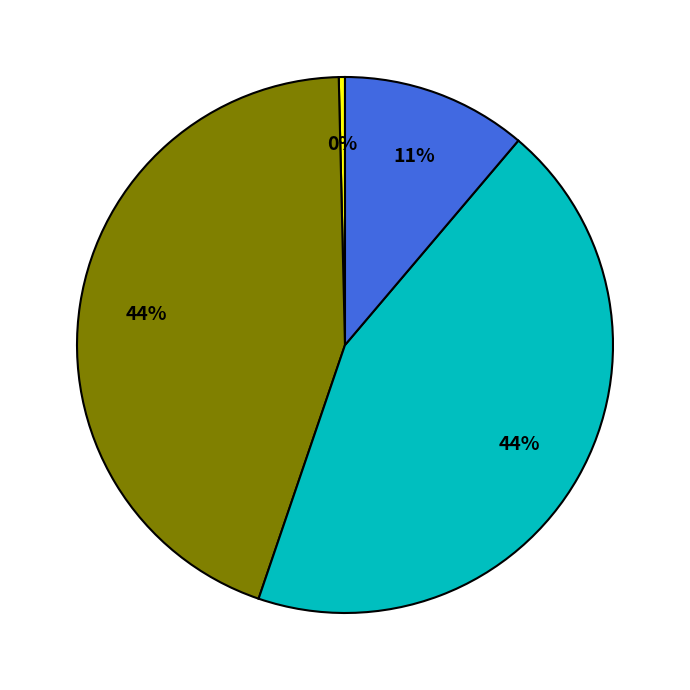

Does any single category account for the majority?

No